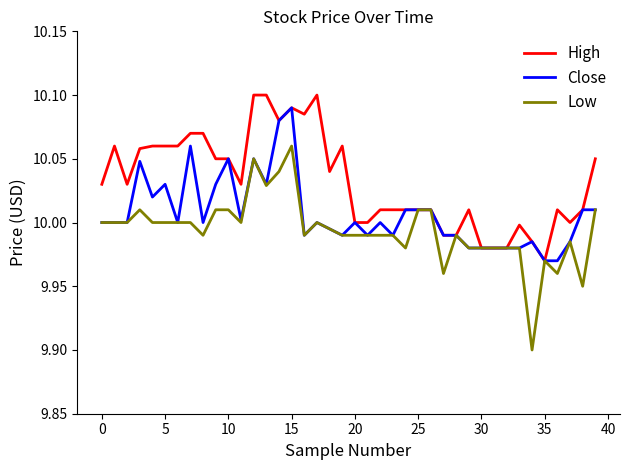

List the series in order of their overall mean, lowest first.

Low, Close, High